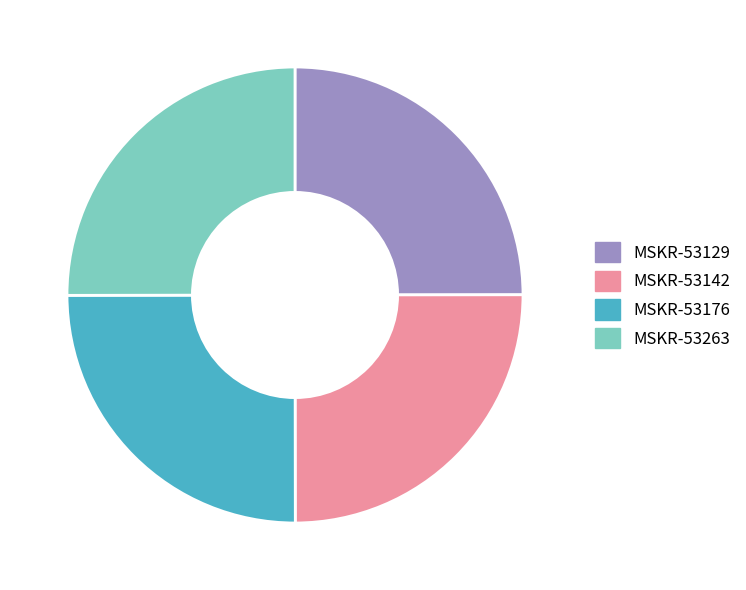

Approximately how many times larger is the value at MSKR-53176 compared to MSKR-53142?

1.0